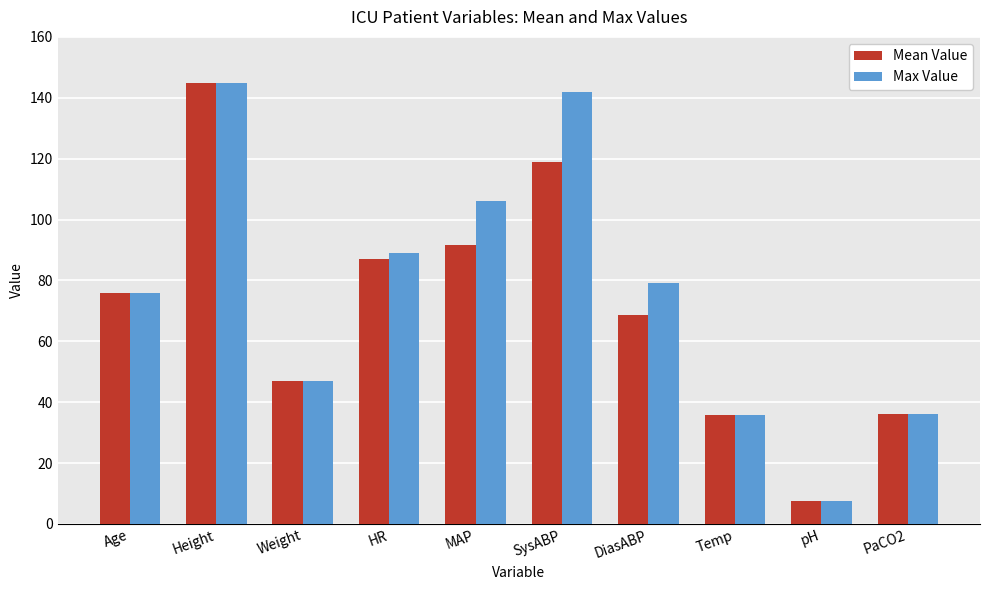

What is the label of the 1st bar from the right?

PaCO2